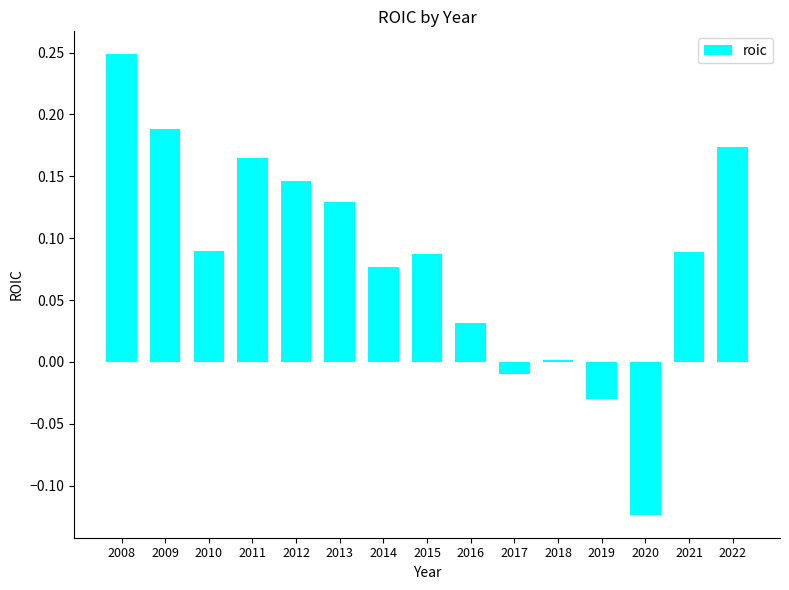

How many distinct data groups are displayed?

1